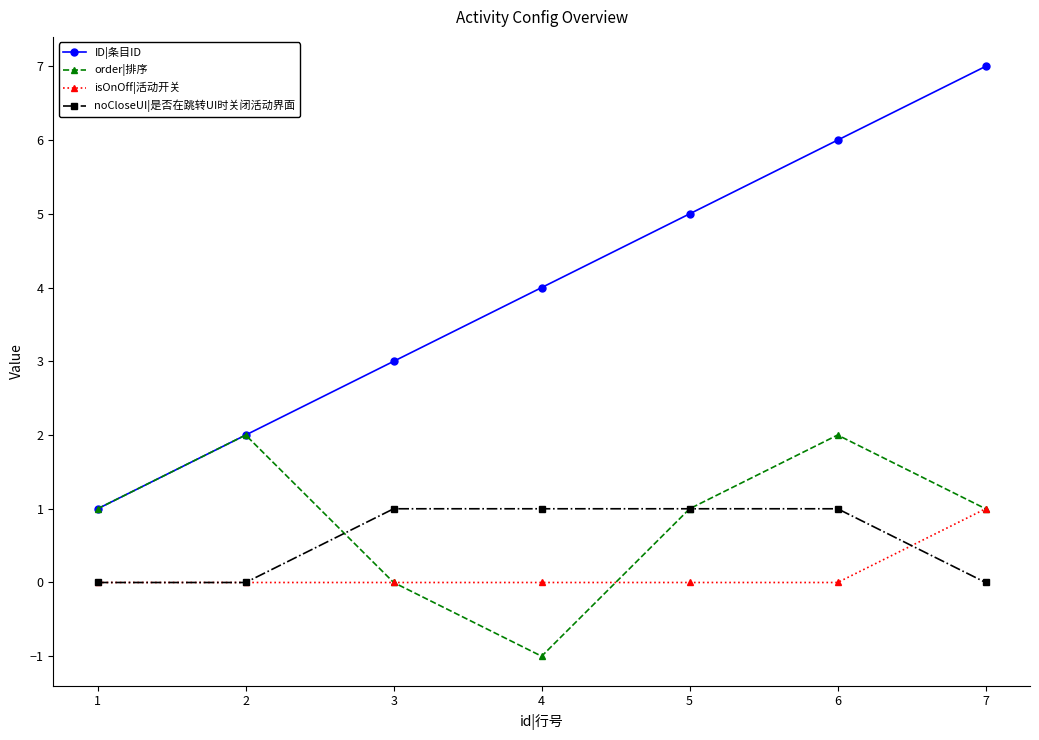

What are all the series names shown in the legend?

ID|条目ID, order|排序, isOnOff|活动开关, noCloseUI|是否在跳转UI时关闭活动界面